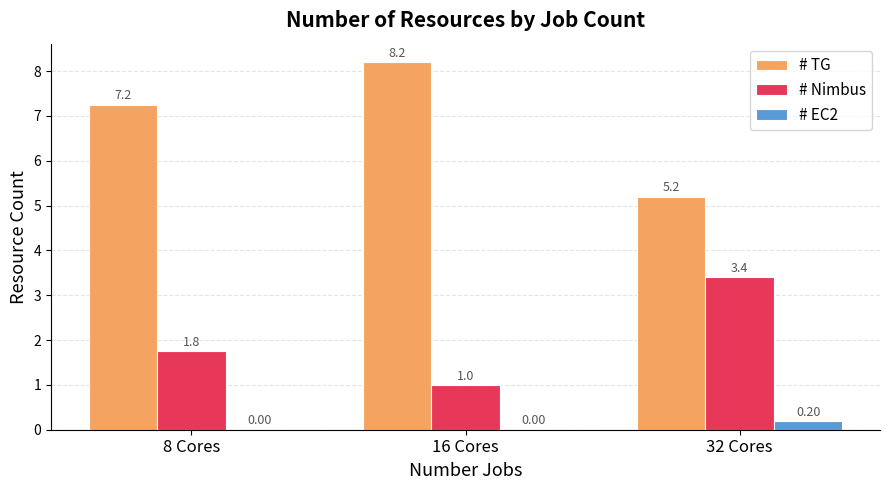

What is the sum of the # TG values at 32 Cores and 16 Cores?

13.4